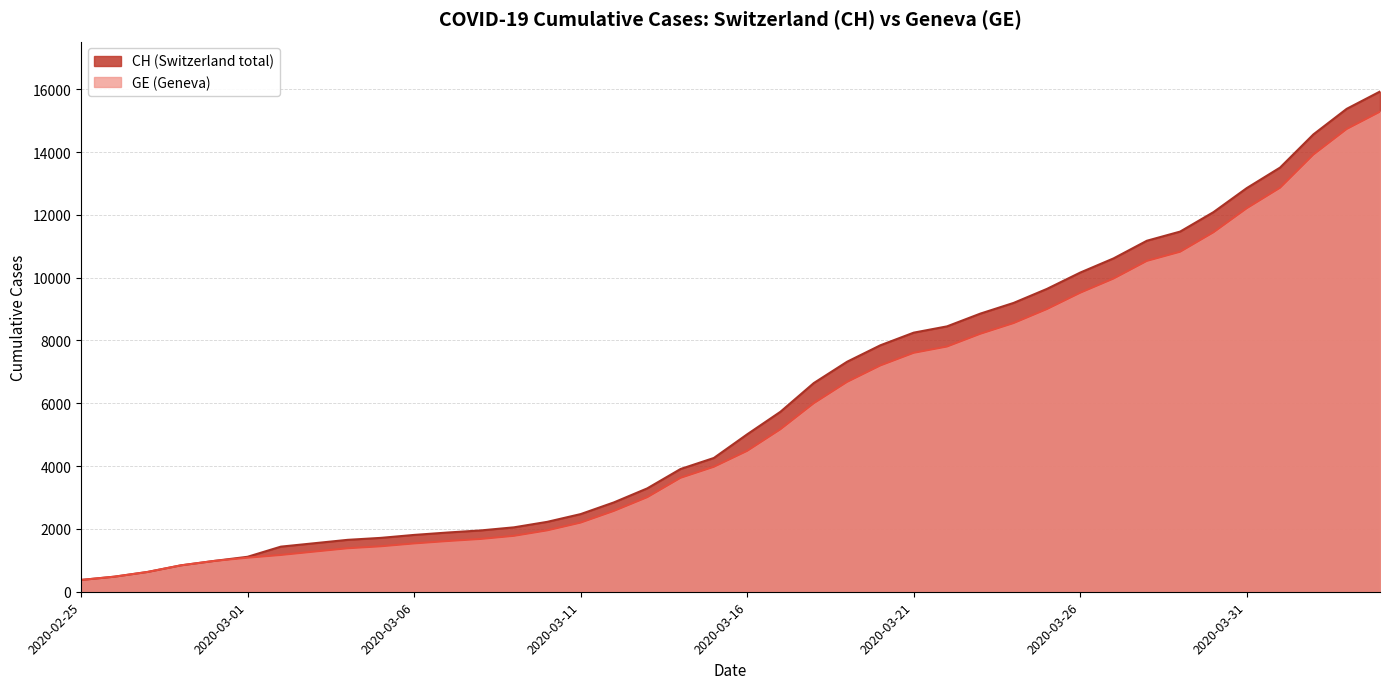

What are all the series names shown in the legend?

GE, CH